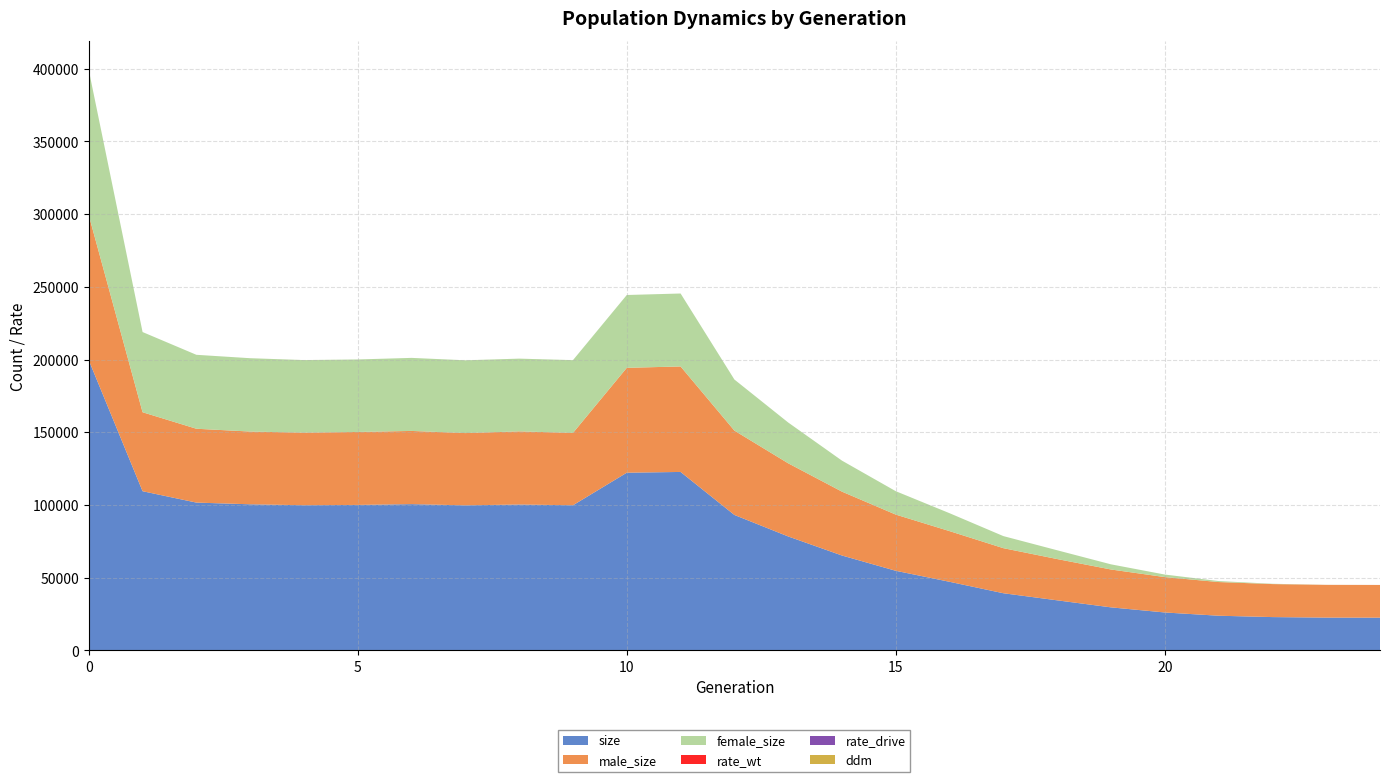

Reading left to right, extract all data points from this chart.

size: 0=199558.0	1=109469.0	2=101643.0	3=100471.0	4=99829.0	5=100042.0	6=100583.0	7=99752.0	8=100323.0	9=99811.0	10=122205.0	11=122723.0	12=93145.0	13=78361.0	14=65245.0	15=54735.0	16=47165.0	17=39296.0	18=34424.0	19=29587.0	20=26075.0	21=23836.0	22=22898.0	23=22543.0	24=22500.0
male_size: 0=99755.0	1=54318.0	2=50790.0	3=50033.0	4=49912.0	5=50185.0	6=50342.0	7=49703.0	8=50306.0	9=49749.0	10=72134.0	11=72547.0	12=58017.0	13=50308.0	14=43925.0	15=38649.0	16=34853.0	17=30998.0	18=28385.0	19=26044.0	20=24334.0	21=23163.0	22=22704.0	23=22516.0	24=22500.0
female_size: 0=99803.0	1=55151.0	2=50853.0	3=50438.0	4=49917.0	5=49857.0	6=50241.0	7=50049.0	8=50017.0	9=50062.0	10=50071.0	11=50176.0	12=35128.0	13=28053.0	14=21320.0	15=16086.0	16=12312.0	17=8298.0	18=6039.0	19=3543.0	20=1741.0	21=673.0	22=194.0	23=27.0	24=0.0
rate_wt: 0=1.0	1=1.0	2=1.0	3=1.0	4=1.0	5=1.0	6=1.0	7=1.0	8=1.0	9=1.0	10=0.8	11=0.7	12=0.6	13=0.5	14=0.5	15=0.4	16=0.3	17=0.3	18=0.2	19=0.1	20=0.1	21=0.0	22=0.0	23=0.0	24=0.0
rate_drive: 0=0.0	1=0.0	2=0.0	3=0.0	4=0.0	5=0.0	6=0.0	7=0.0	8=0.0	9=0.0	10=0.2	11=0.3	12=0.4	13=0.5	14=0.5	15=0.6	16=0.7	17=0.7	18=0.8	19=0.9	20=0.9	21=1.0	22=1.0	23=1.0	24=1.0
ddm: 0=0.0	1=0.0	2=0.0	3=0.0	4=0.0	5=0.0	6=0.0	7=0.0	8=0.0	9=0.0	10=0.3	11=0.3	12=0.4	13=0.4	14=0.5	15=0.6	16=0.6	17=0.7	18=0.8	19=0.9	20=0.9	21=1.0	22=1.0	23=1.0	24=1.0